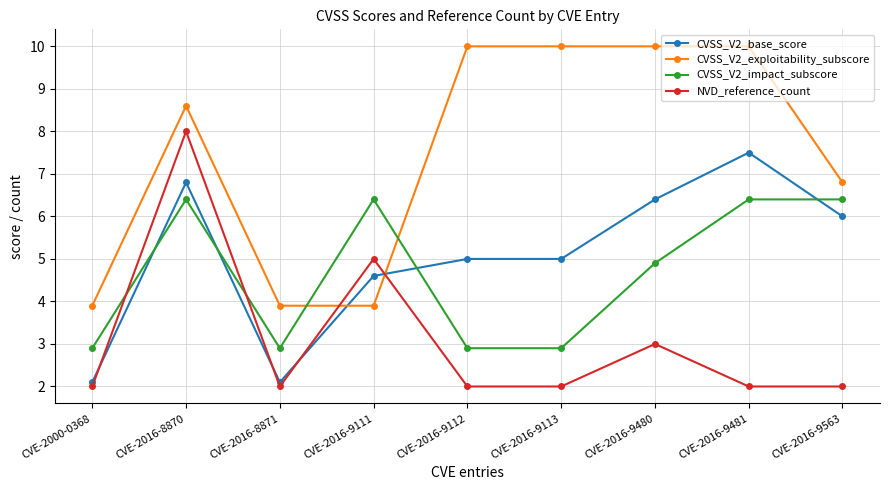

At which label is NVD_reference_count closest to 5?

CVE-2016-9111